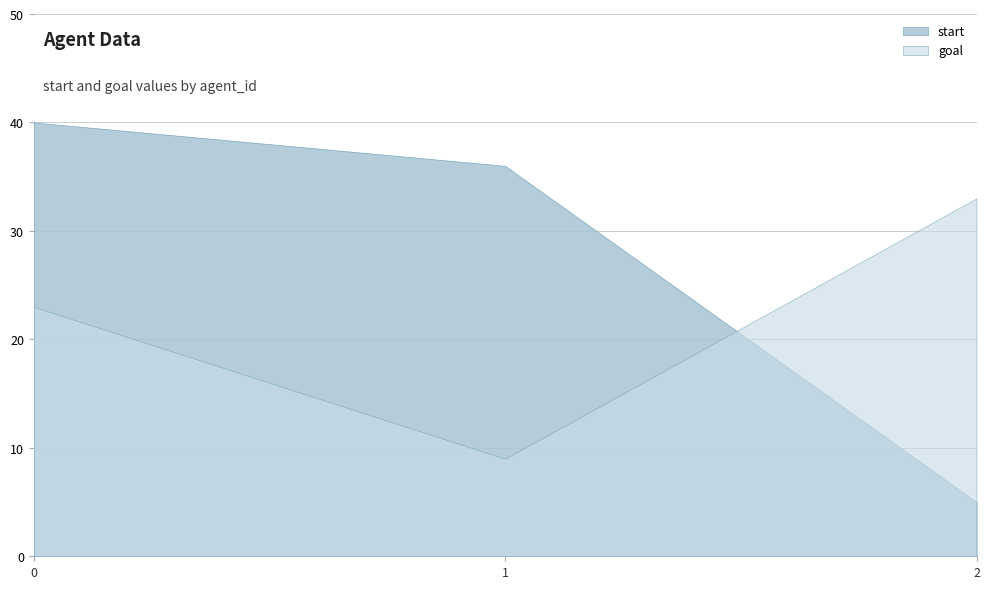

Between 0 and 2, which series saw the biggest shift?

start